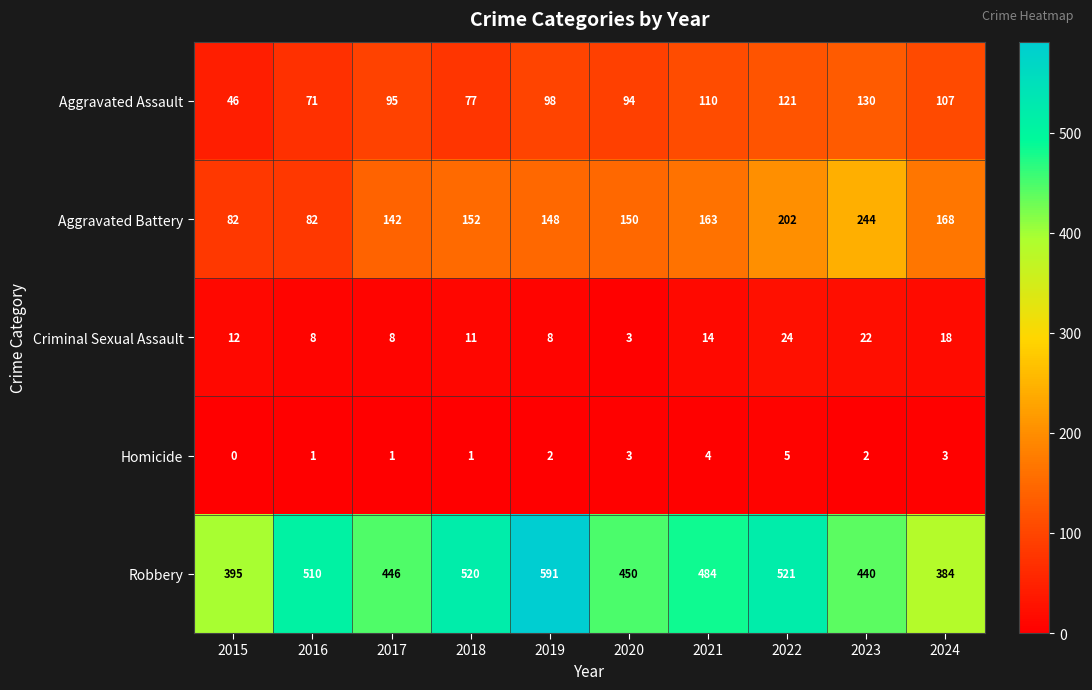

What is the greatest value displayed?

591